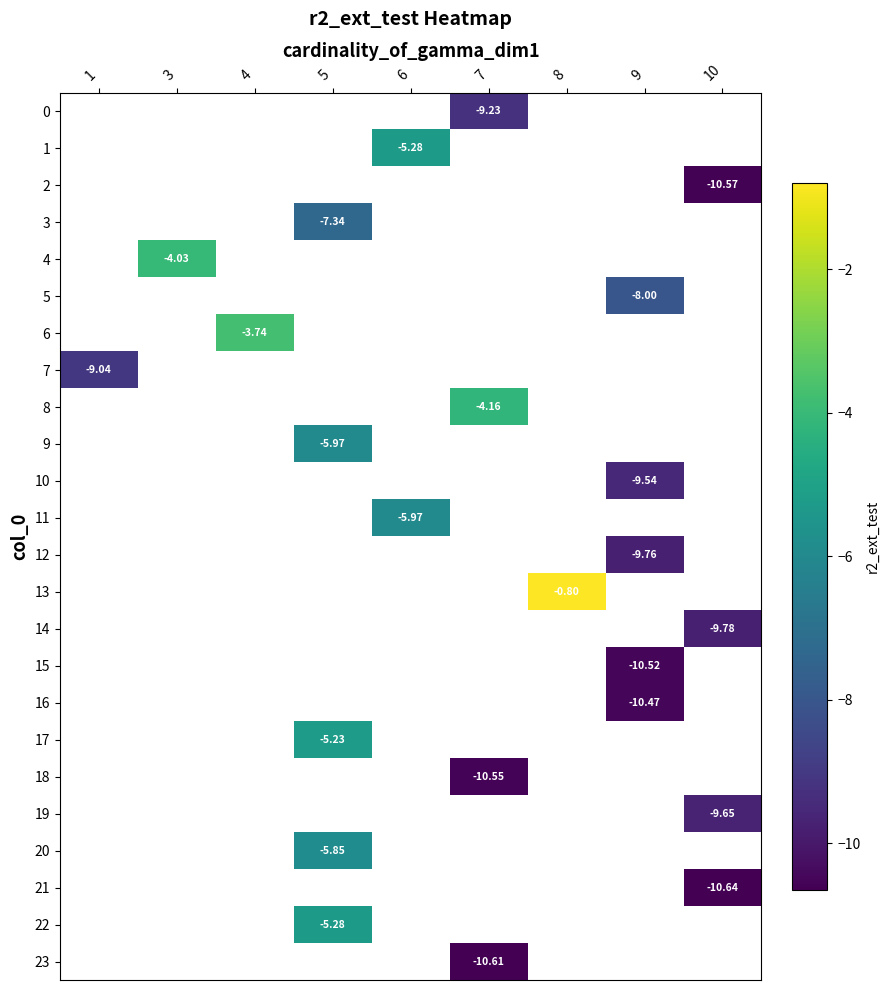

How many values in the 11 series are below -5?

1